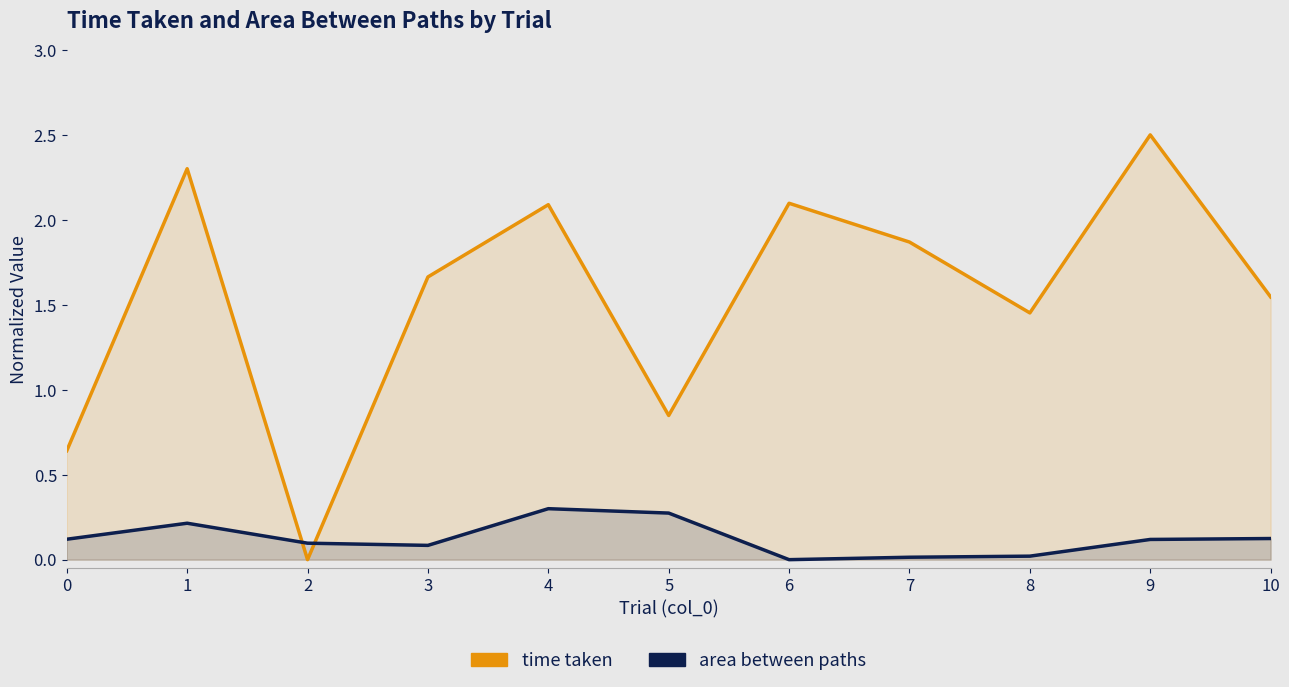

Count the number of data series in this chart.

2